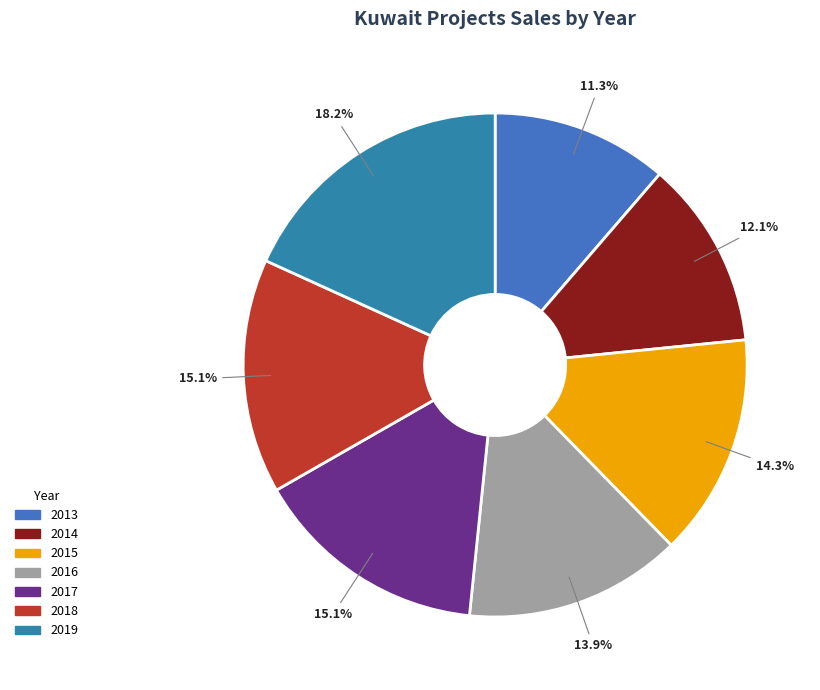

What percentage is the 2017 slice, to the nearest percent?

15%